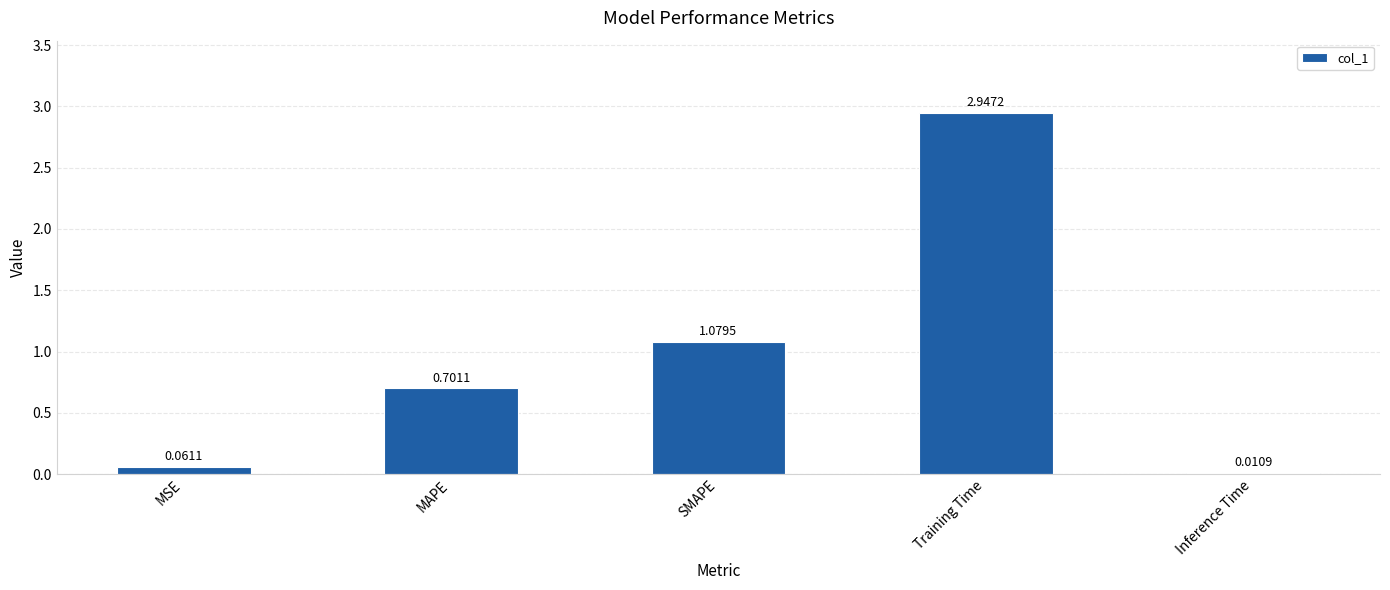

What is the difference between the second highest and second lowest values?

1.0